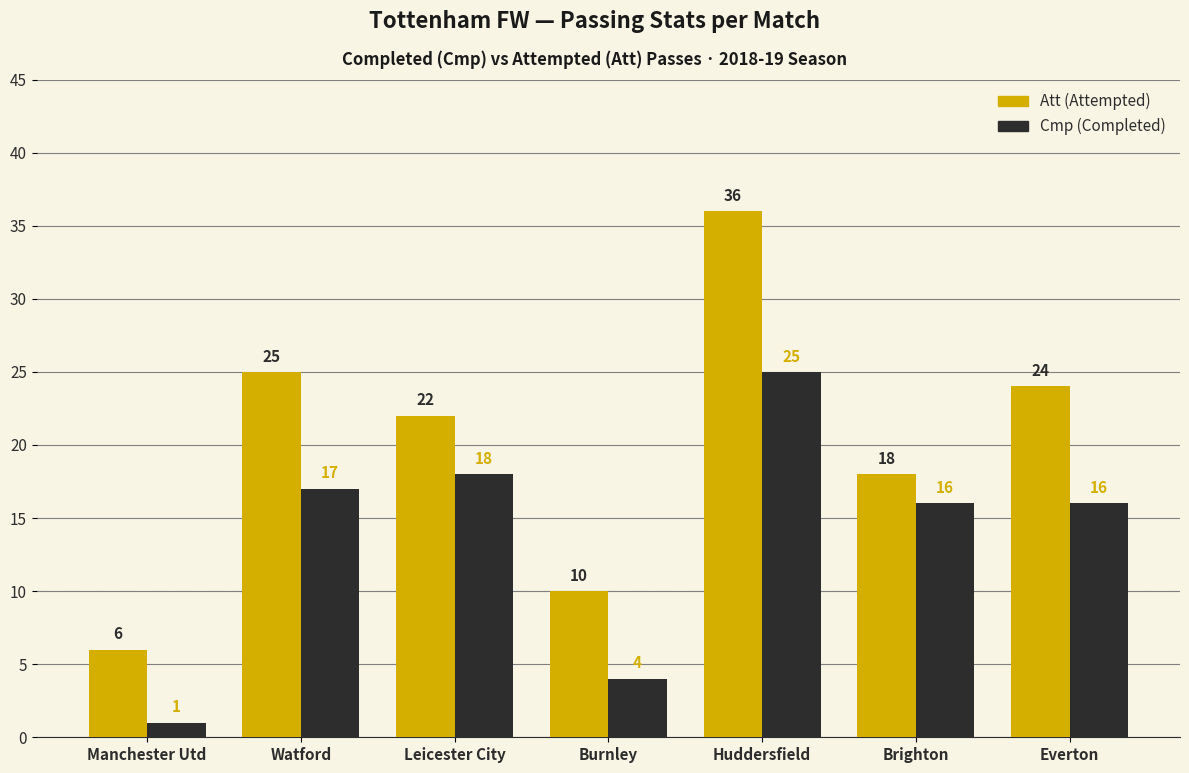

What is the difference between the highest and lowest values at Everton?

8